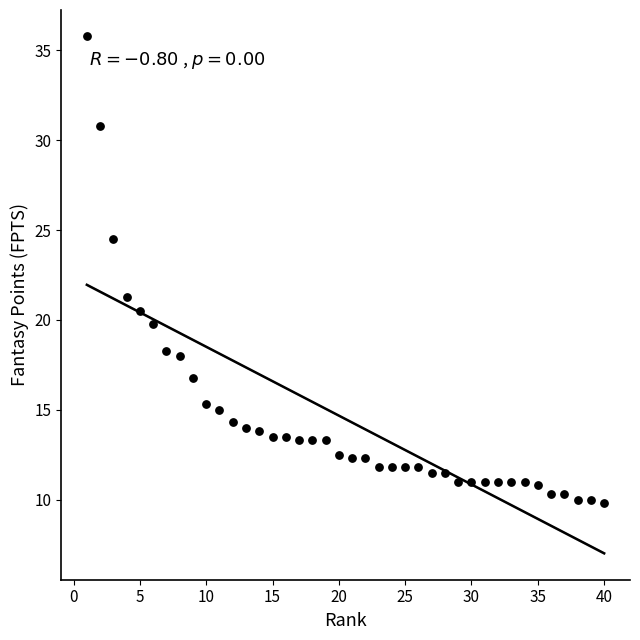

What is the range of X values (max minus min)?

39.0